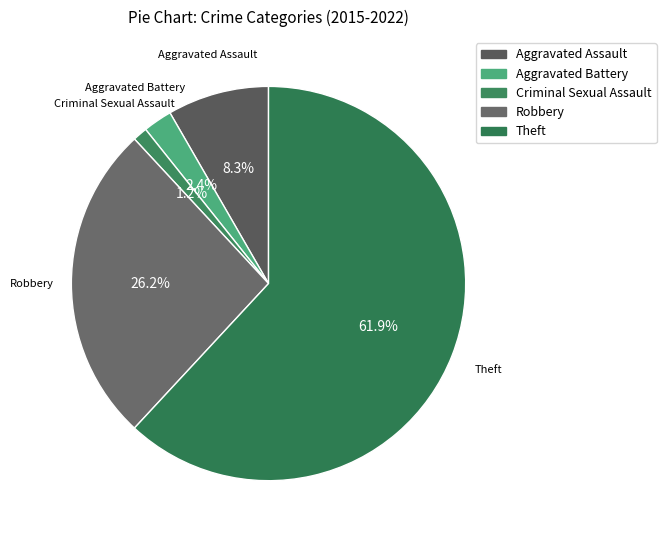

To the nearest percent, what percentage of the pie is Robbery?

26%